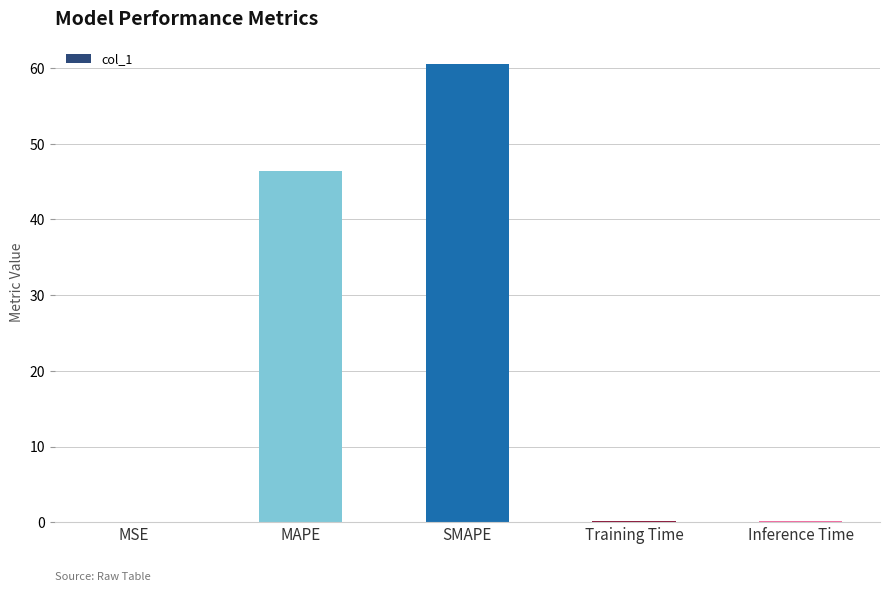

Approximately how many times larger is the value at MAPE compared to SMAPE?

0.8